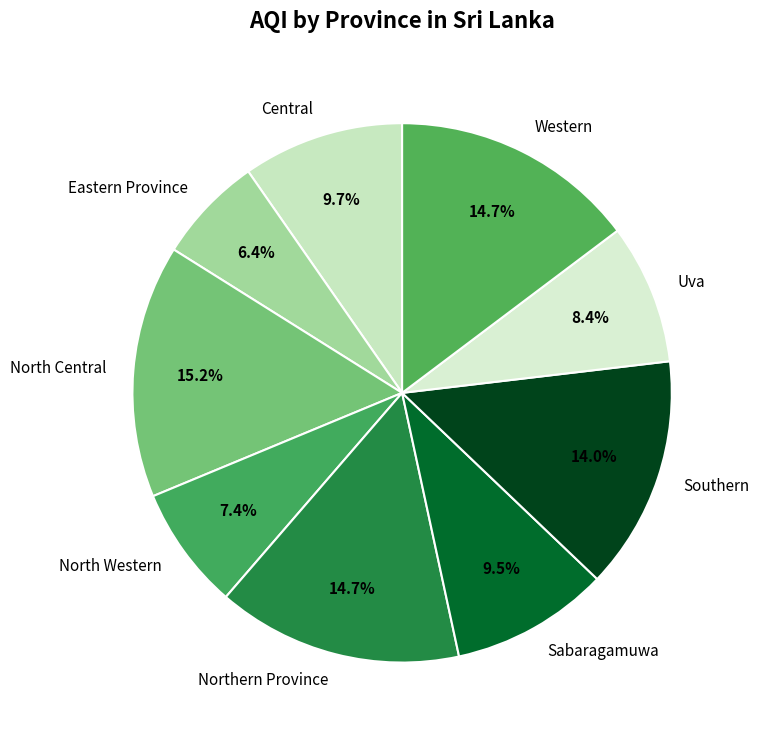

Does any single category account for the majority?

No